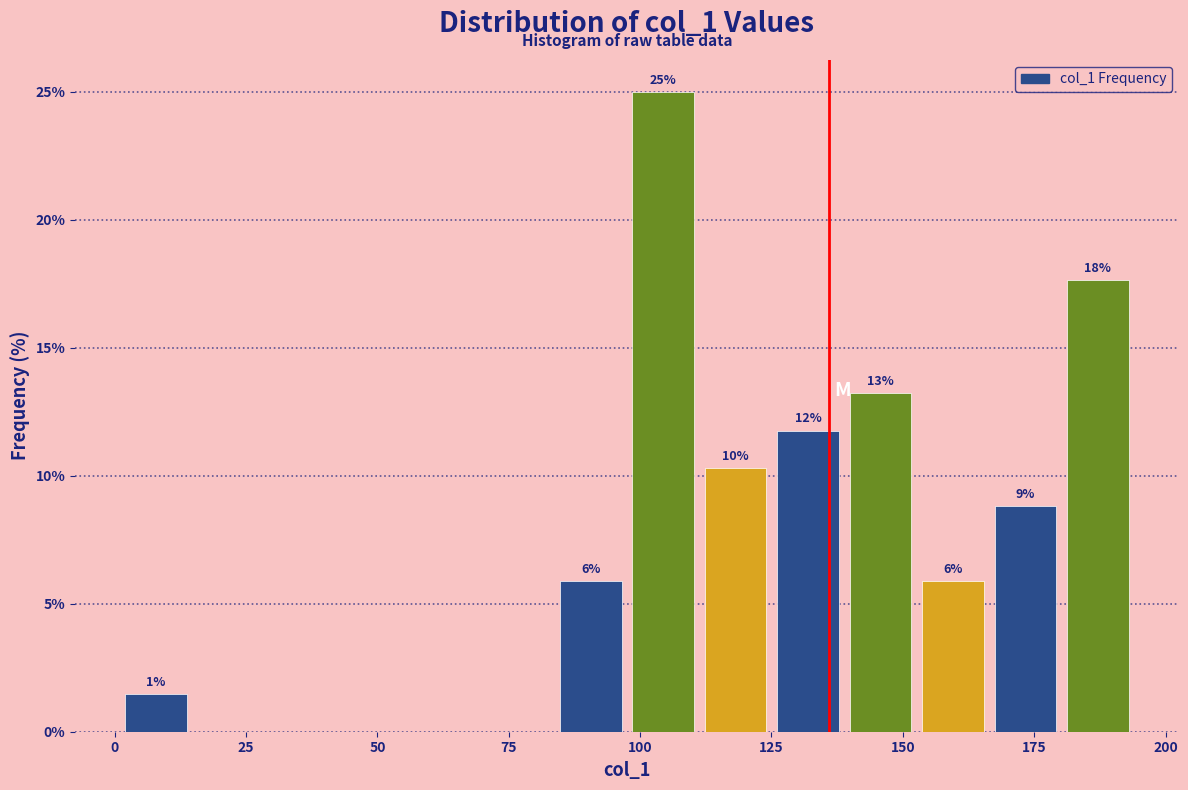

Around what value on the x-axis is the tallest bar? Give the approximate position of its centre, as read against the axis.

105